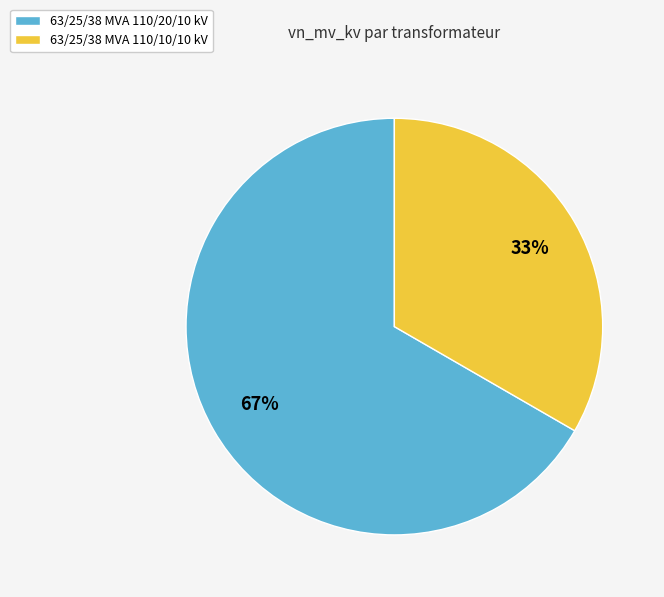

To the nearest percent, what percentage of the pie is 63/25/38 MVA 110/20/10 kV?

67%